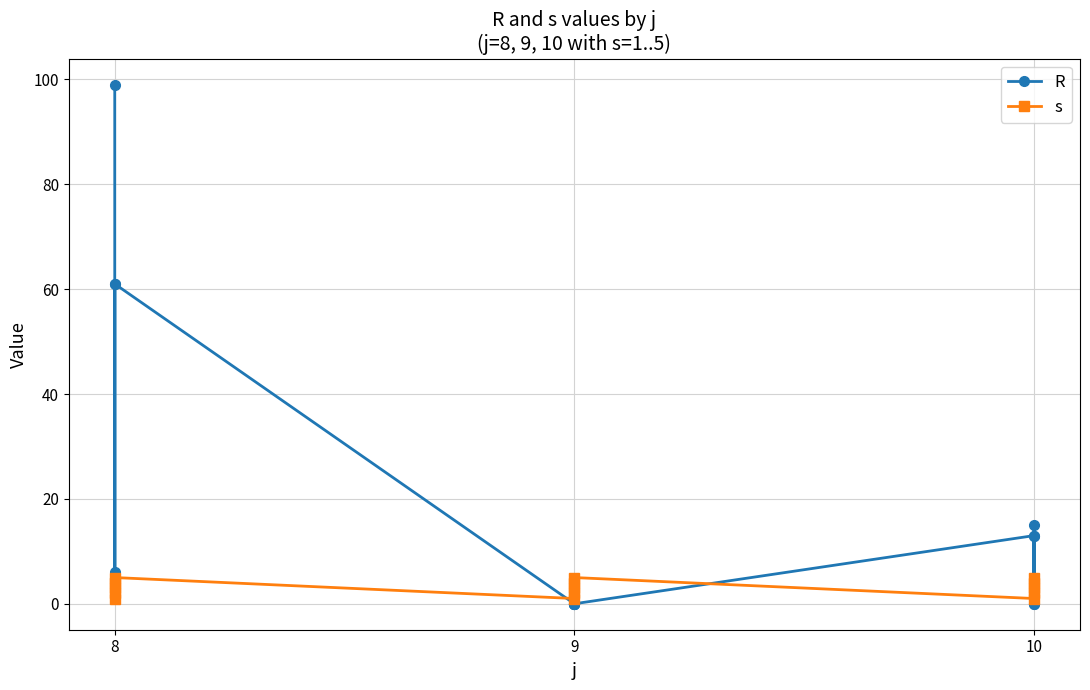

How many values in the s series are below 3?

6